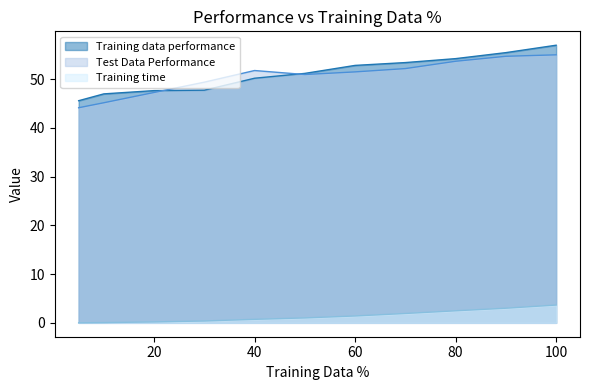

Which series has the largest range (max minus min)?

Training data performance